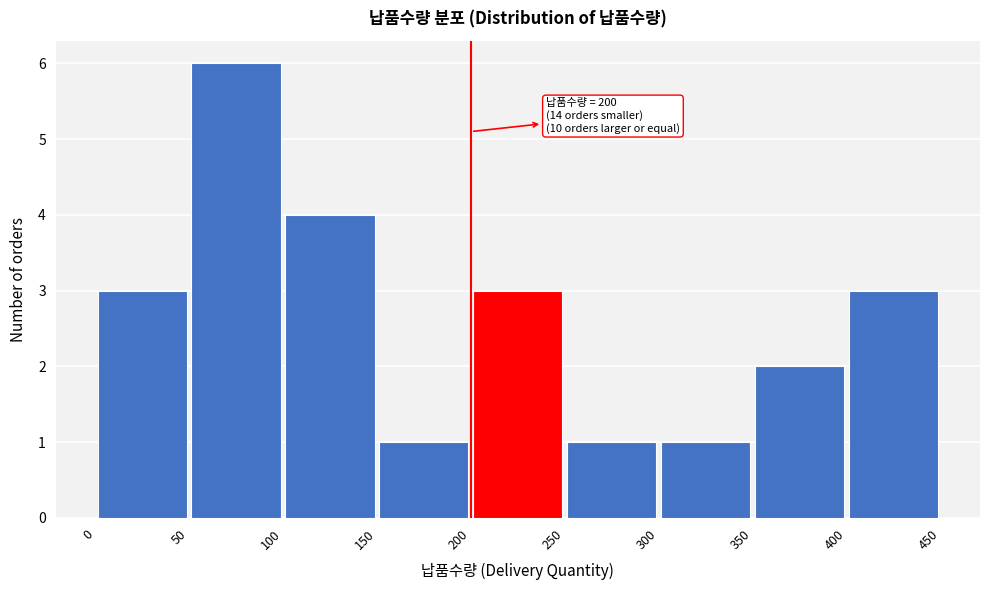

Which range on the x-axis has the tallest bar?

50 to 100